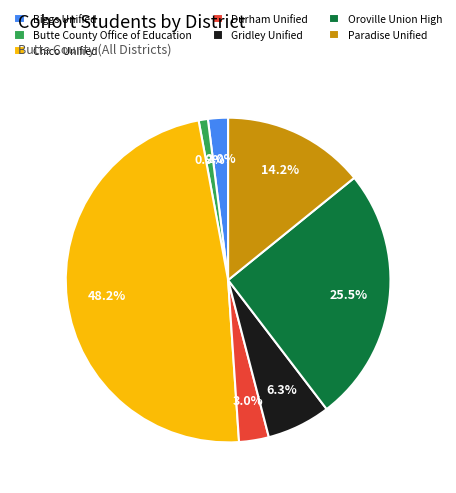

How many slices are in this pie chart?

7